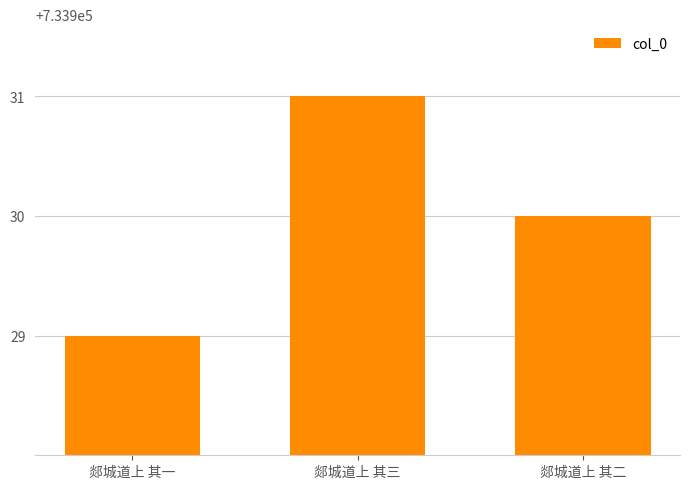

What is the difference between the values at 郯城道上 其一 and 郯城道上 其二?

1